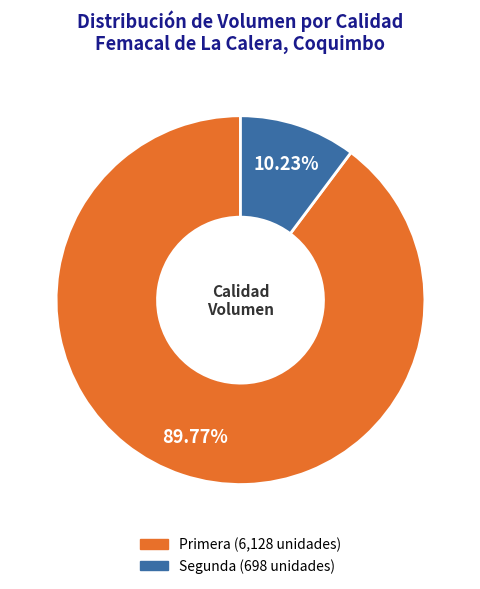

Is there a majority slice in this chart?

Yes